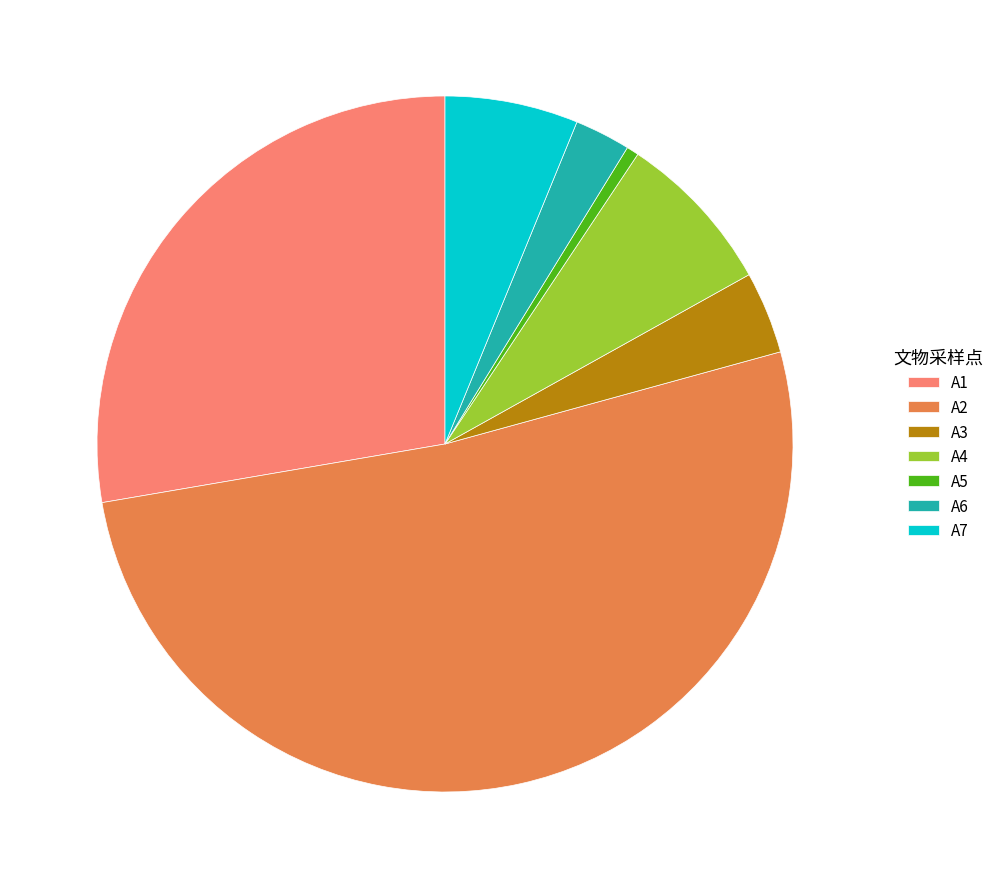

What is the largest slice in the pie chart?

A2